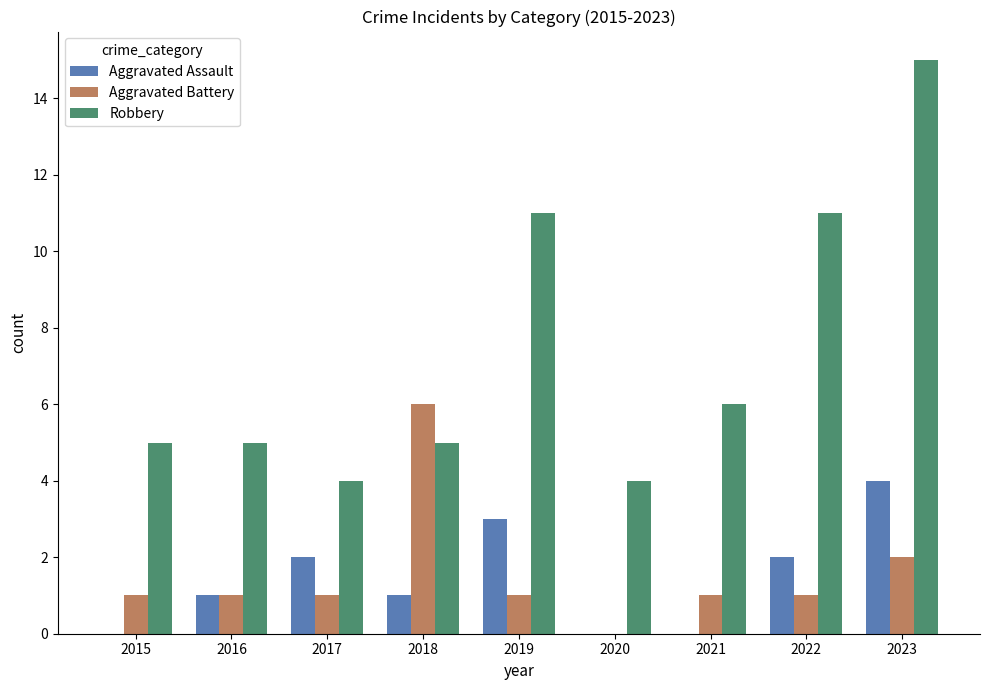

What is the total value across all series at 2016?

7